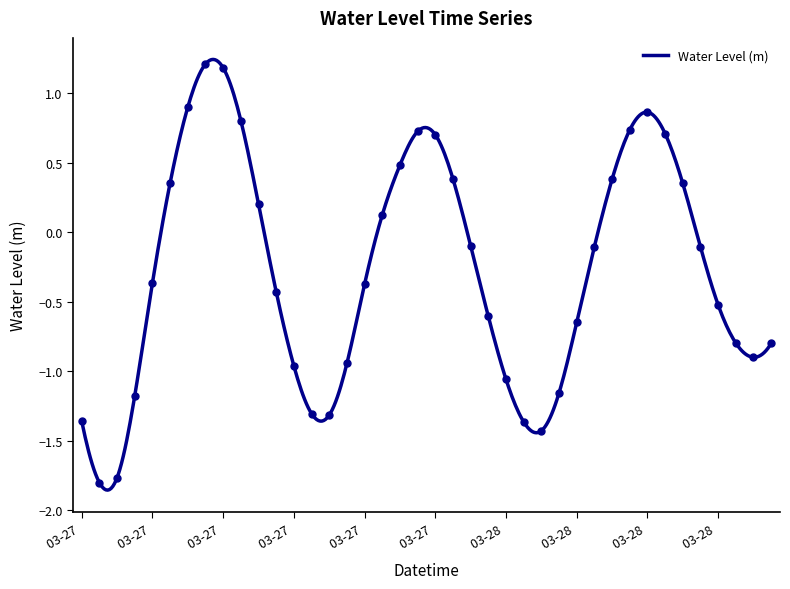

At which category does the chart reach its peak across all series?

2023-03-27 07:00